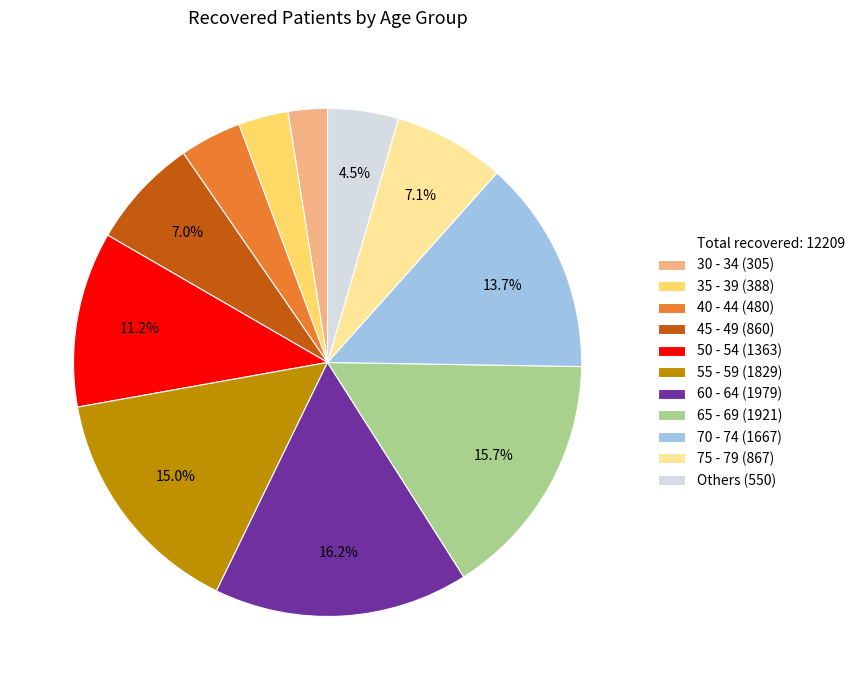

Is there a majority slice in this chart?

No